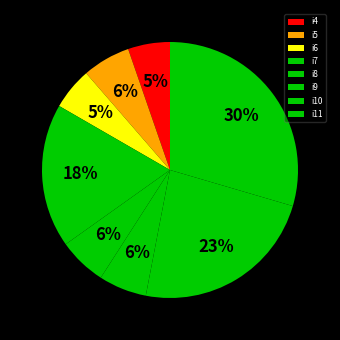

Is there any slice that represents more than half of the pie?

No